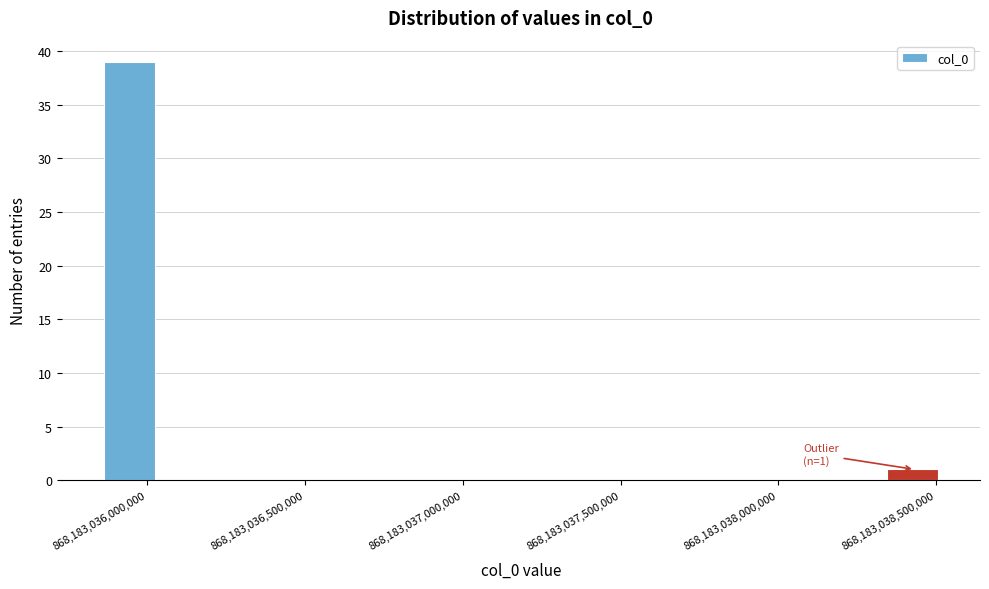

Read against the x-axis, roughly where is the centre of the tallest bar?

868183035950000